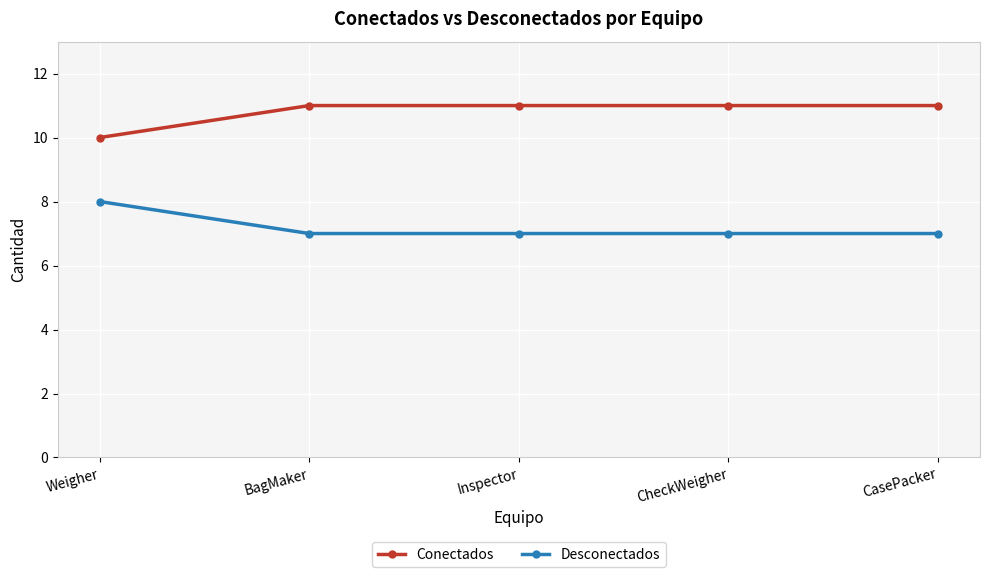

Is it true that Conectados equals 15 at CheckWeigher?

False